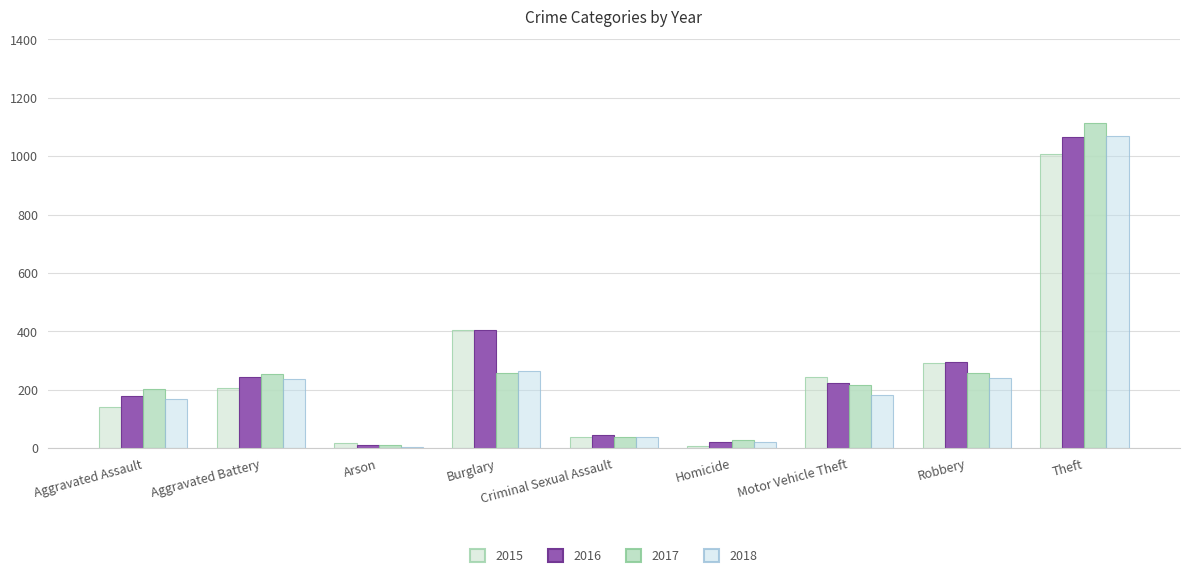

What is the value of the 2016 bar at the 9th from the left?

1065